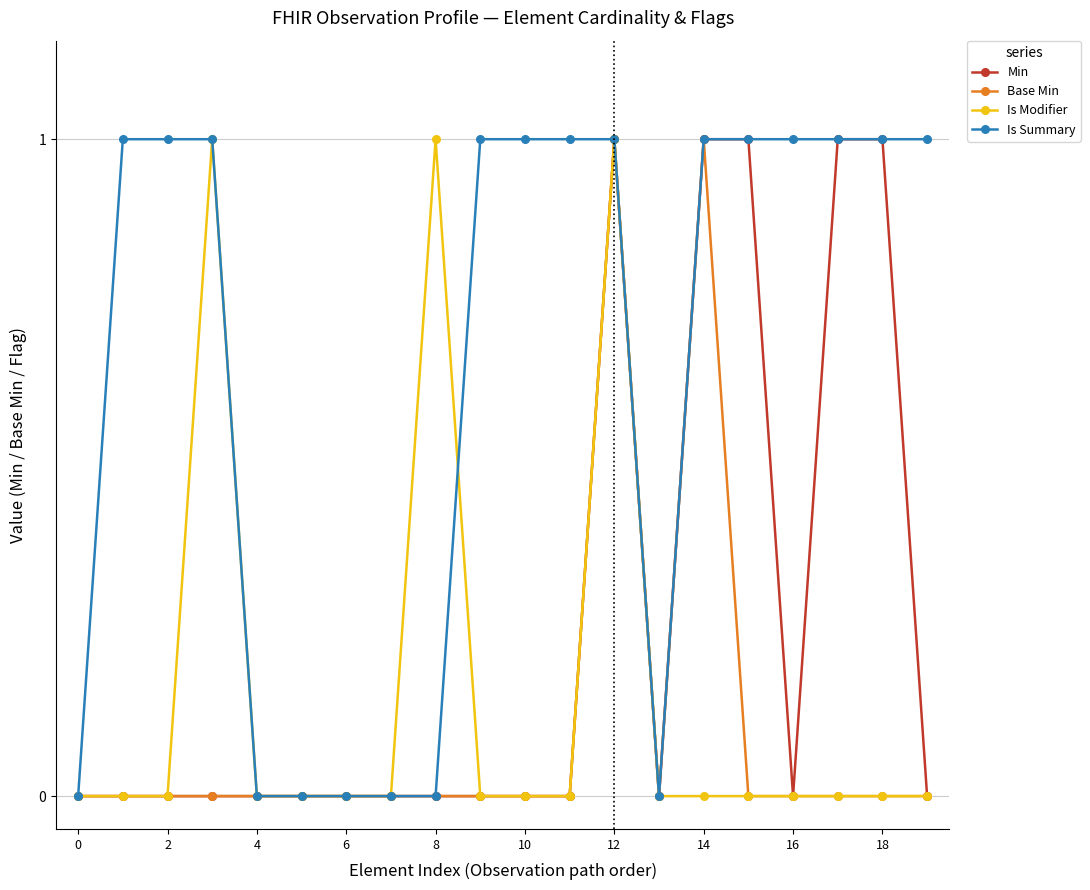

In Is Modifier, how many points are higher than both neighbors (excluding endpoints)?

3